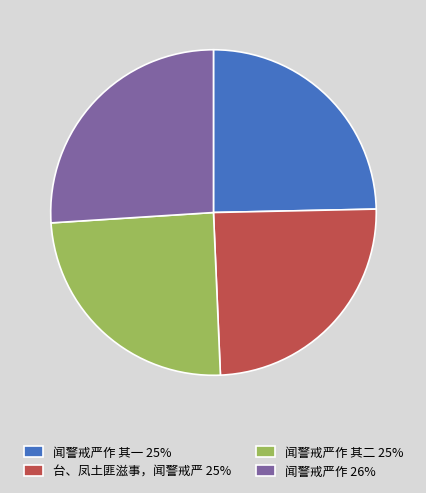

Between 闻警戒严作 其一 25% and 闻警戒严作 26%, which is larger?

闻警戒严作 26%